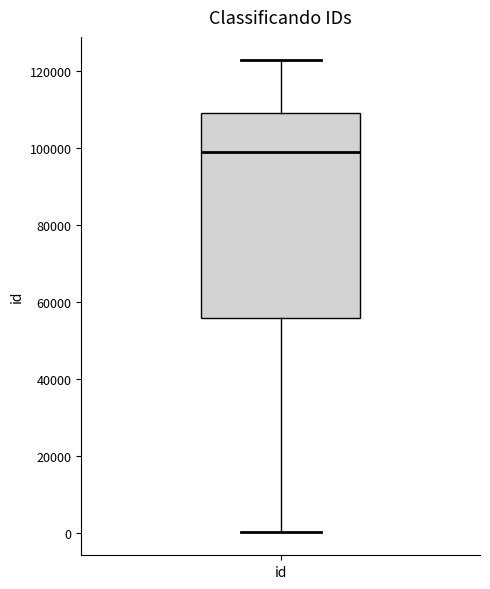

Read this box plot against the y-axis: the position of the median line, the range covered by the box, and the ends of both whiskers. The values are not printed on the chart, so give them approximately, as read against the axis.

median 98000, box 56000 to 110000, whiskers 0 to 122000